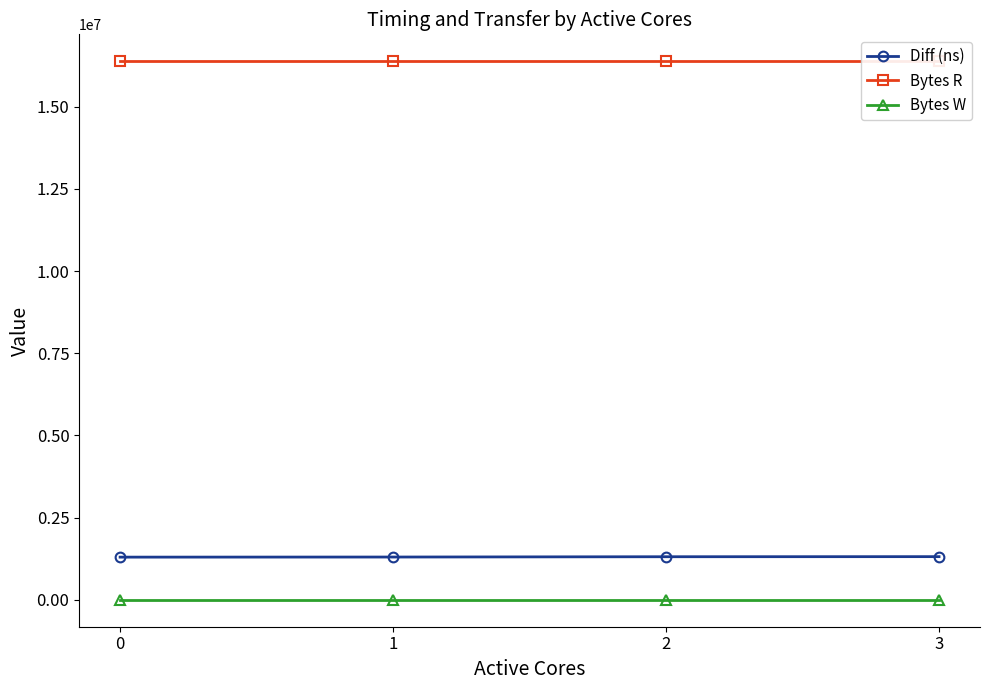

True or false: Bytes W and Bytes R cross at least once.

False